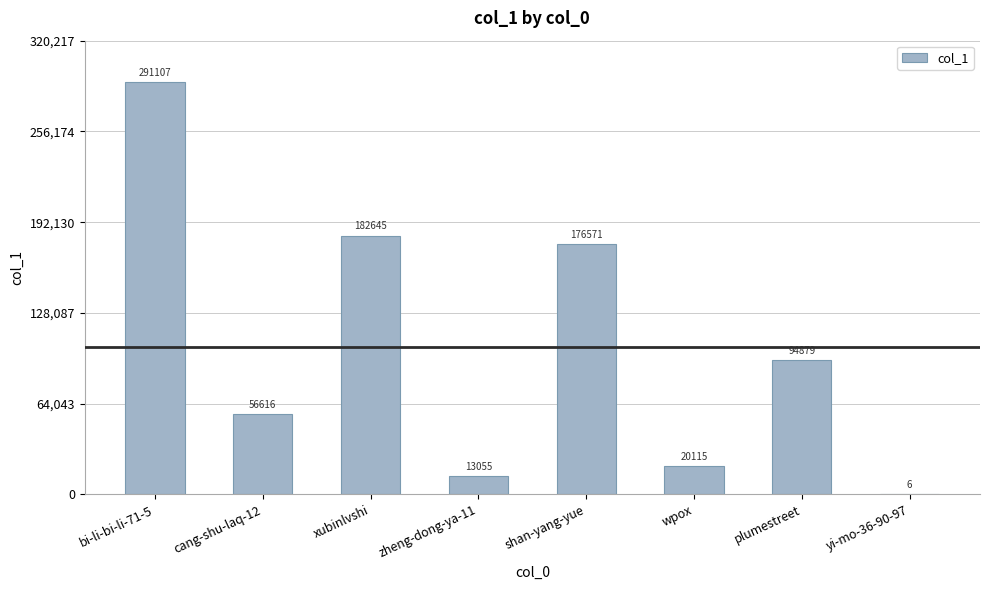

Are the bars horizontal?

No